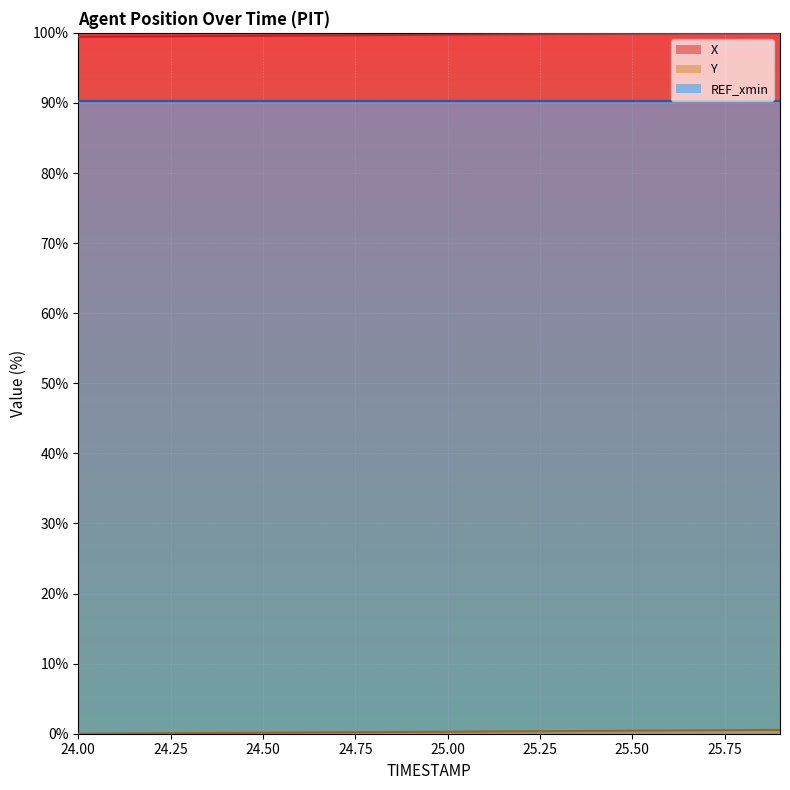

What is the label of the 18th point from the left?

25.7